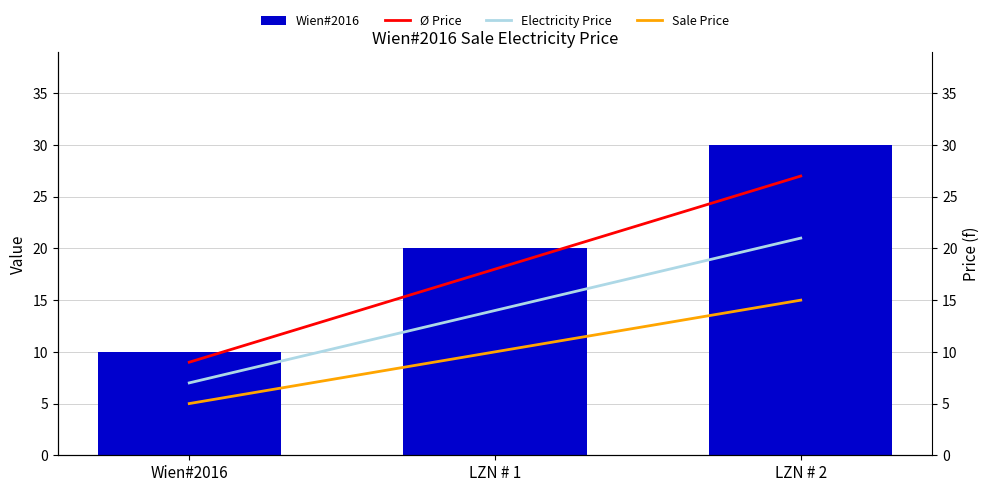

Approximately how many times larger is the value at LZN # 2 compared to Wien#2016?

3.0